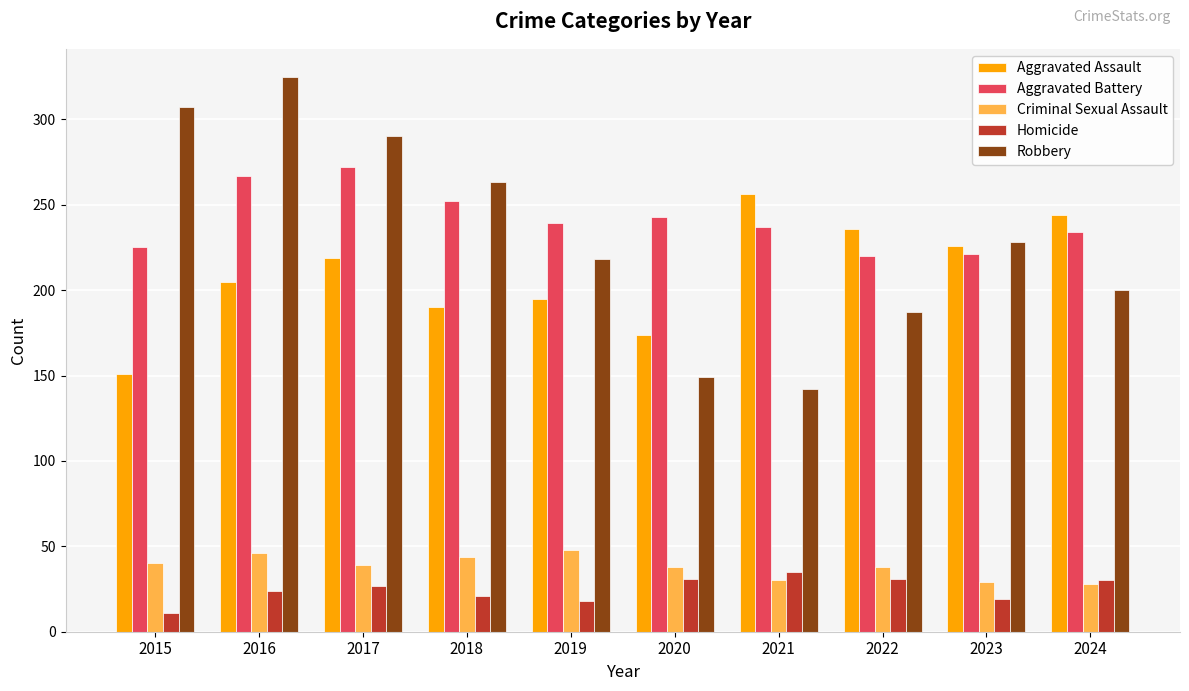

Rank the series by their maximum value, from lowest to highest.

Homicide, Criminal Sexual Assault, Aggravated Assault, Aggravated Battery, Robbery